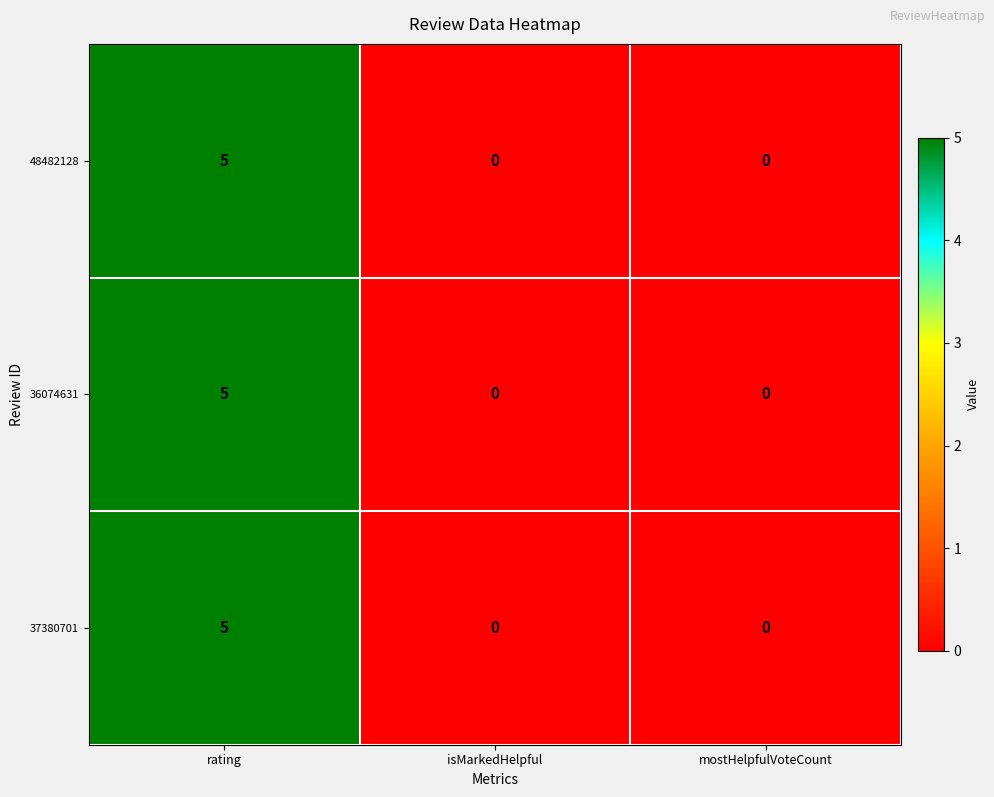

What is the total value across all series at rating?

15